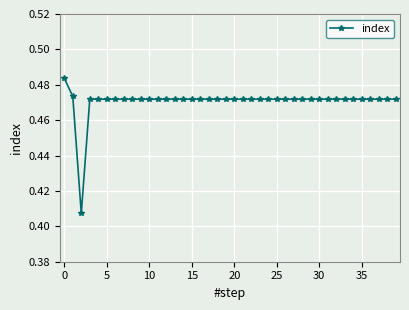

Count the values in the range 0 to 1.

40